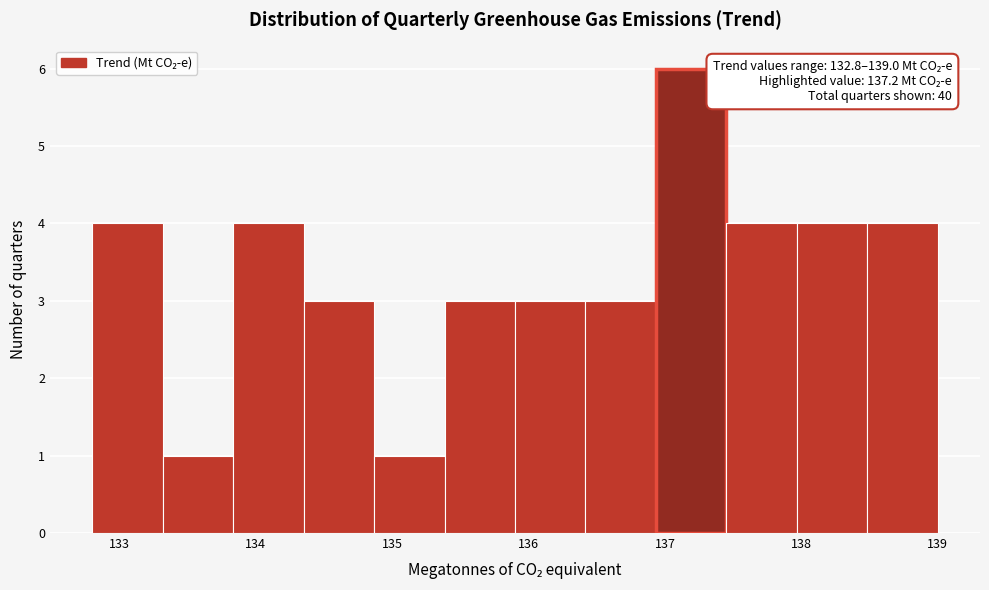

Over which range of the x-axis is the bar tallest?

136.9 to 137.5